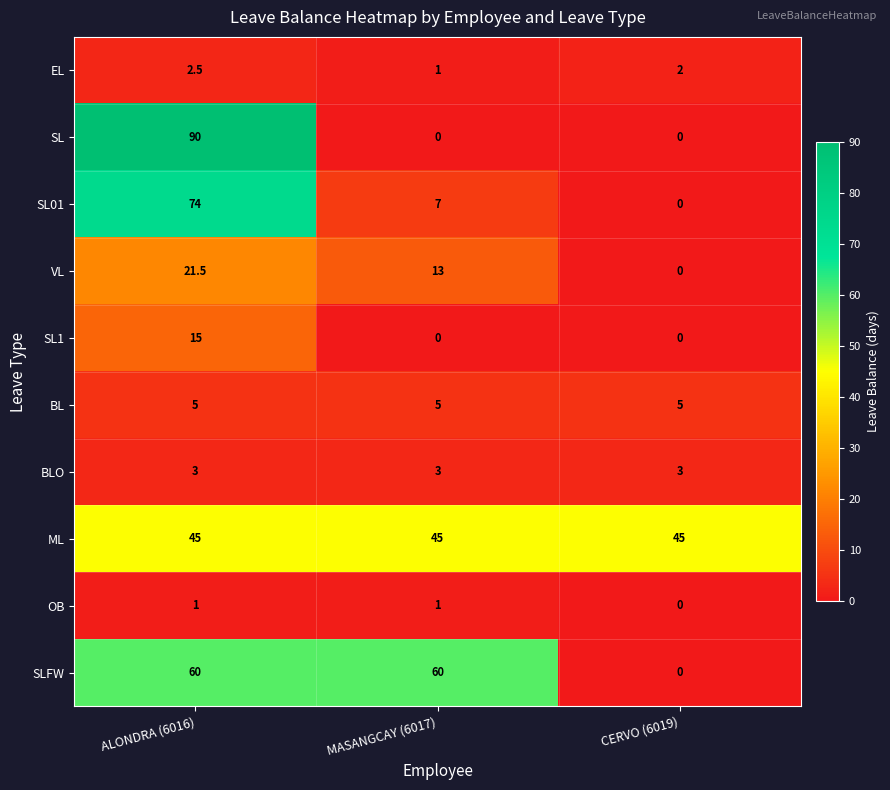

What is the maximum value for VL?

21.5